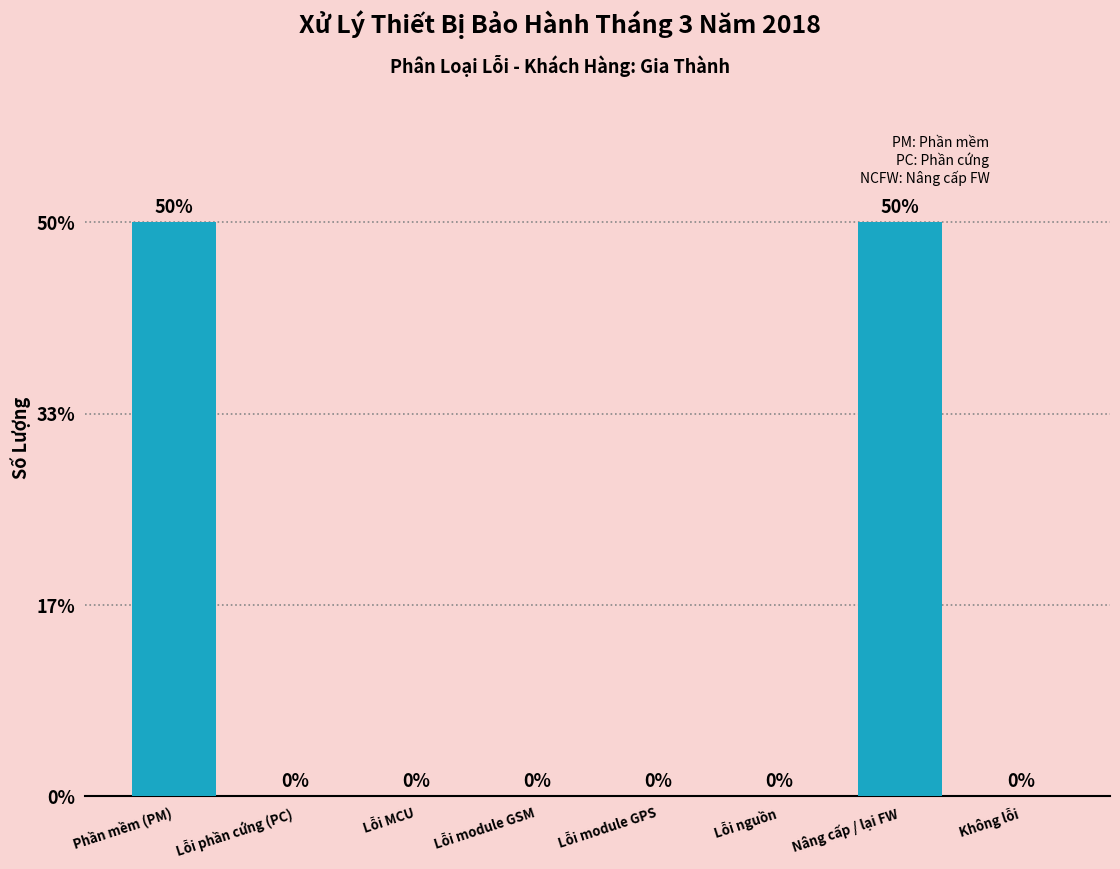

Reading left to right, extract all data points from this chart.

Phần mềm (PM)=50	Lỗi phần cứng (PC)=0	Lỗi MCU=0	Lỗi module GSM=0	Lỗi module GPS=0	Lỗi nguồn=0	Nâng cấp / lại FW=50	Không lỗi=0